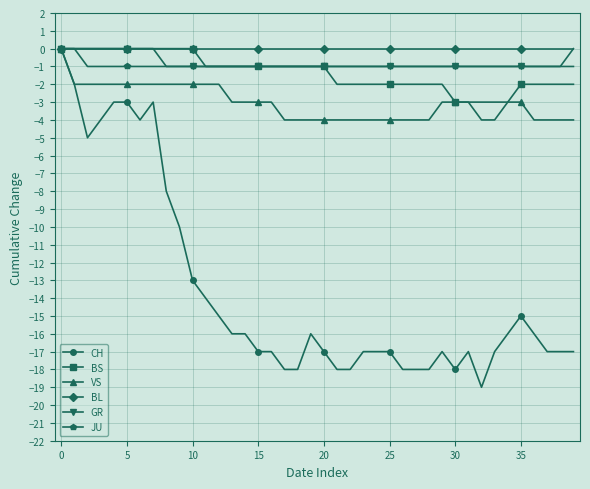

Which series has the widest spread of values?

CH